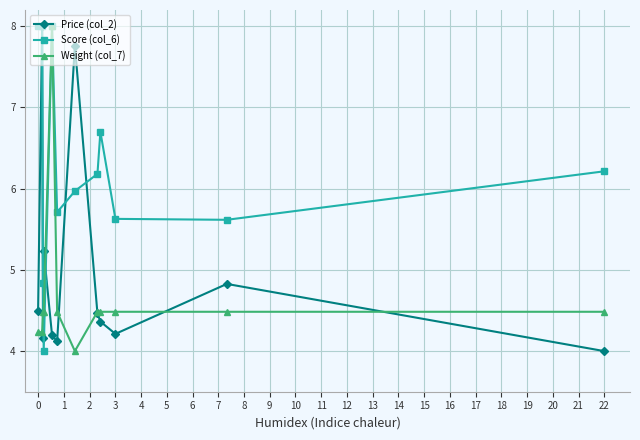

What is the maximum value shown in the chart?

8.0